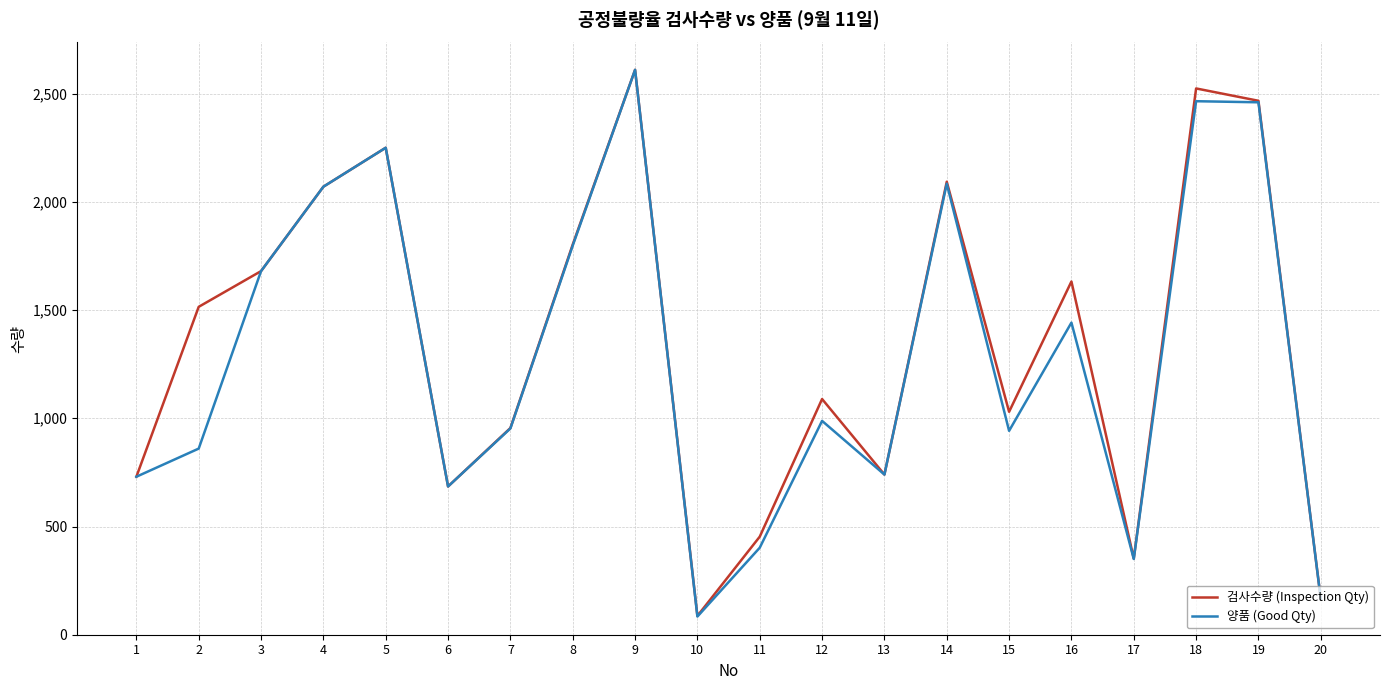

What is the highest value of the 검사수량 (Inspection Qty) series?

2610